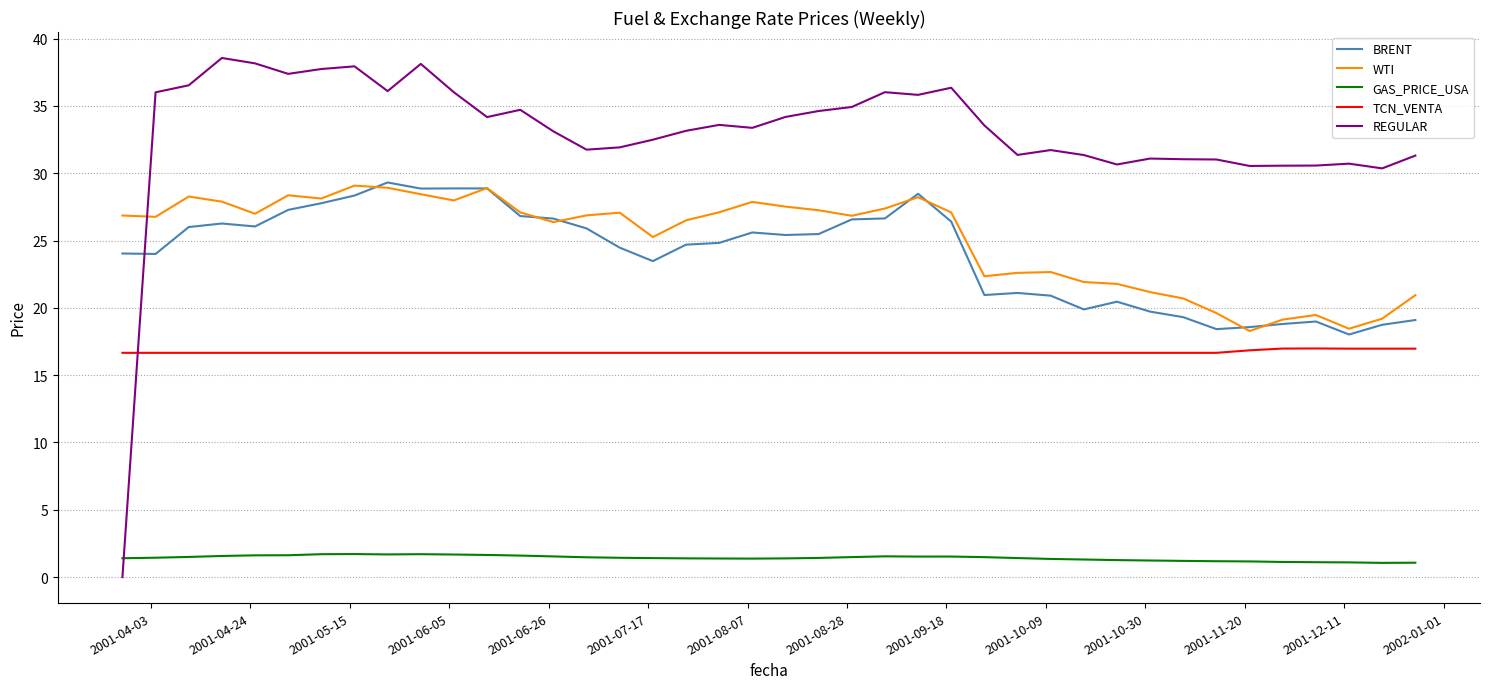

Which series has the largest range (max minus min)?

REGULAR